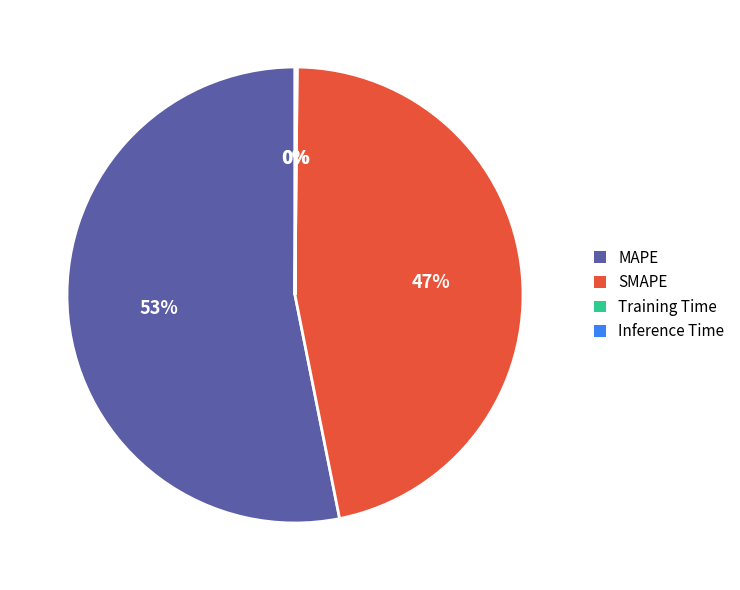

To the nearest percent, what is the difference between the largest and smallest slice percentages?

53%